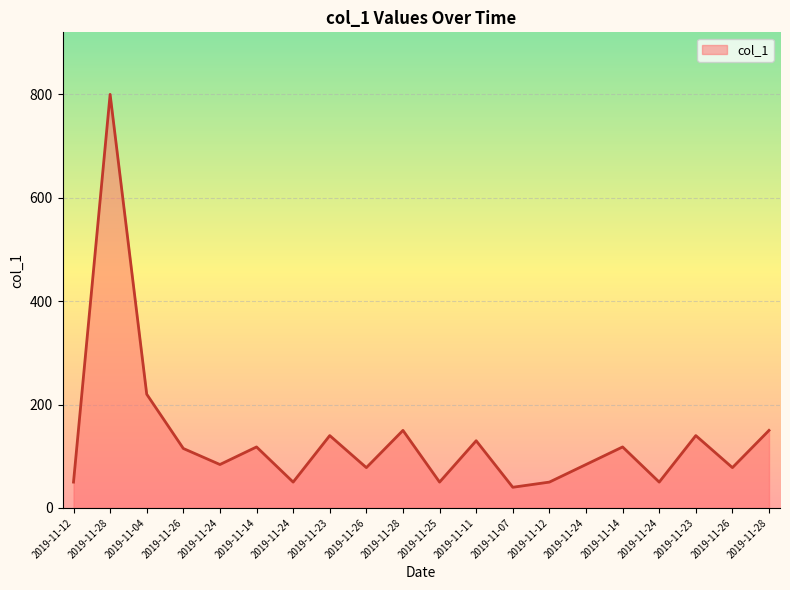

Reading left to right, transcribe all the data shown in this chart.

50	800	220	115	84	118	50	140	78	150	50	130	40	50	84	118	50	140	78	150